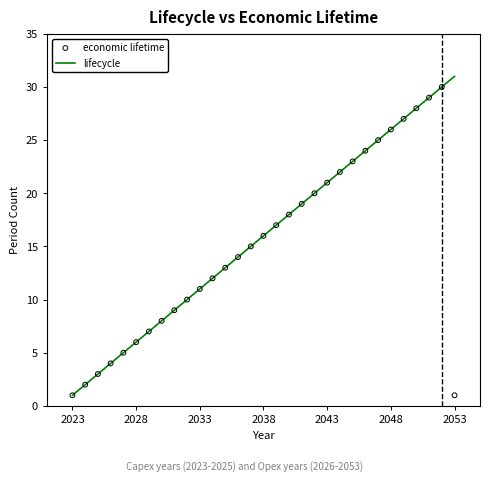

Which series contains the lowest Y value?

lifecycle